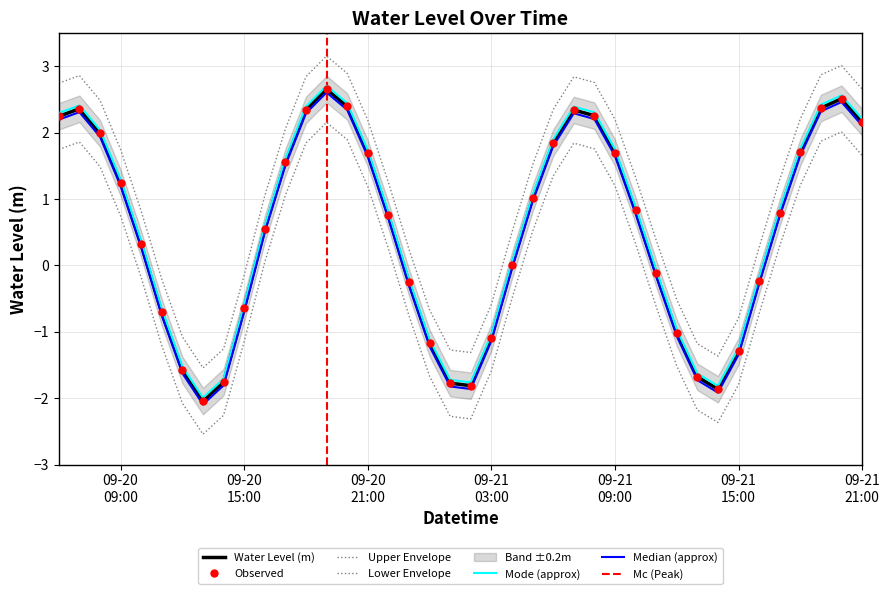

Rank the categories by value from highest to lowest.

2024-09-20 19:00, 2024-09-21 20:00, 2024-09-20 20:00, 2024-09-21 19:00, 2024-09-20 07:00, 2024-09-20 18:00, 2024-09-21 07:00, 2024-09-21 08:00, 2024-09-20 06:00, 2024-09-21 21:00, 2024-09-20 08:00, 2024-09-21 06:00, 2024-09-21 18:00, 2024-09-21 09:00, 2024-09-20 21:00, 2024-09-20 17:00, 2024-09-20 09:00, 2024-09-21 05:00, 2024-09-21 10:00, 2024-09-21 17:00, 2024-09-20 22:00, 2024-09-20 16:00, 2024-09-20 10:00, 2024-09-21 04:00, 2024-09-21 11:00, 2024-09-21 16:00, 2024-09-20 23:00, 2024-09-20 15:00, 2024-09-20 11:00, 2024-09-21 12:00, 2024-09-21 03:00, 2024-09-21 00:00, 2024-09-21 15:00, 2024-09-20 12:00, 2024-09-21 13:00, 2024-09-20 14:00, 2024-09-21 01:00, 2024-09-21 02:00, 2024-09-21 14:00, 2024-09-20 13:00